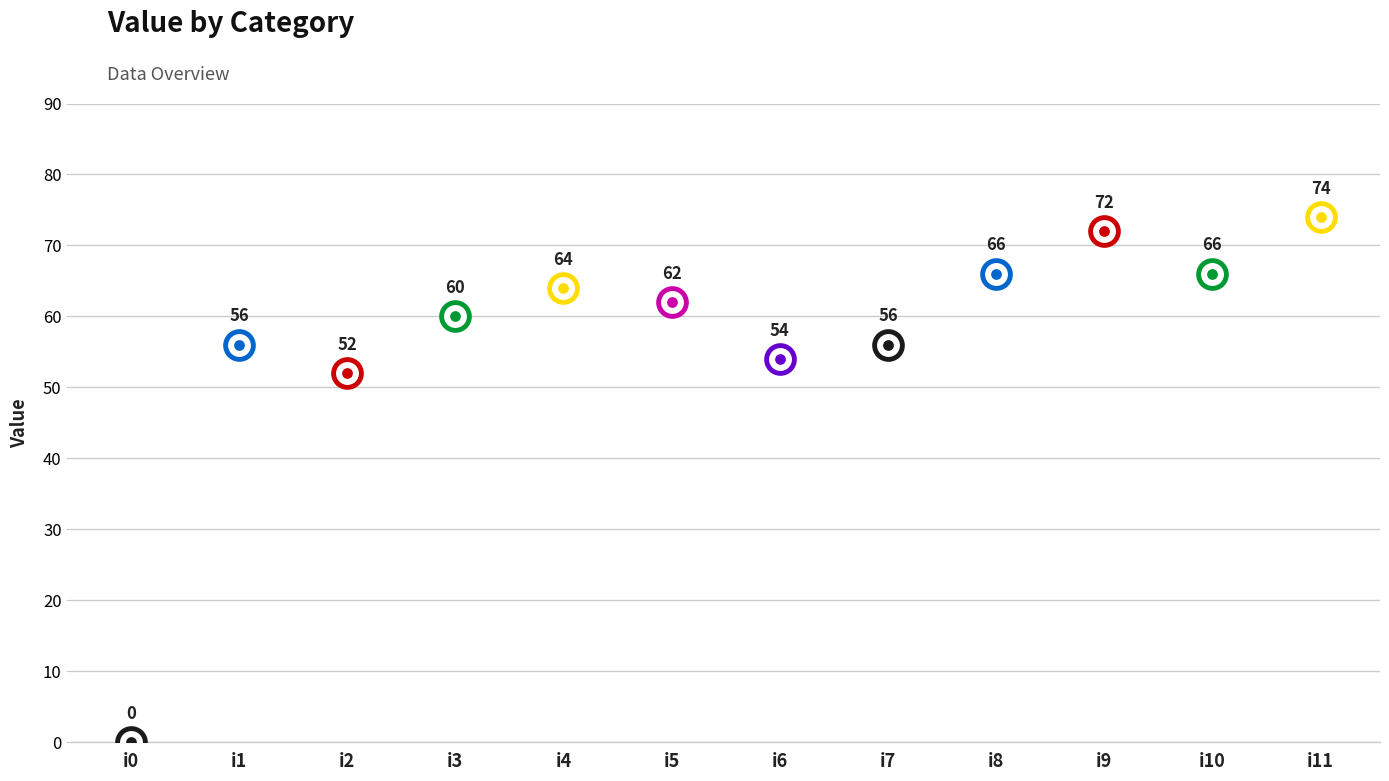

What is the change in value from i4 to i9?

+8